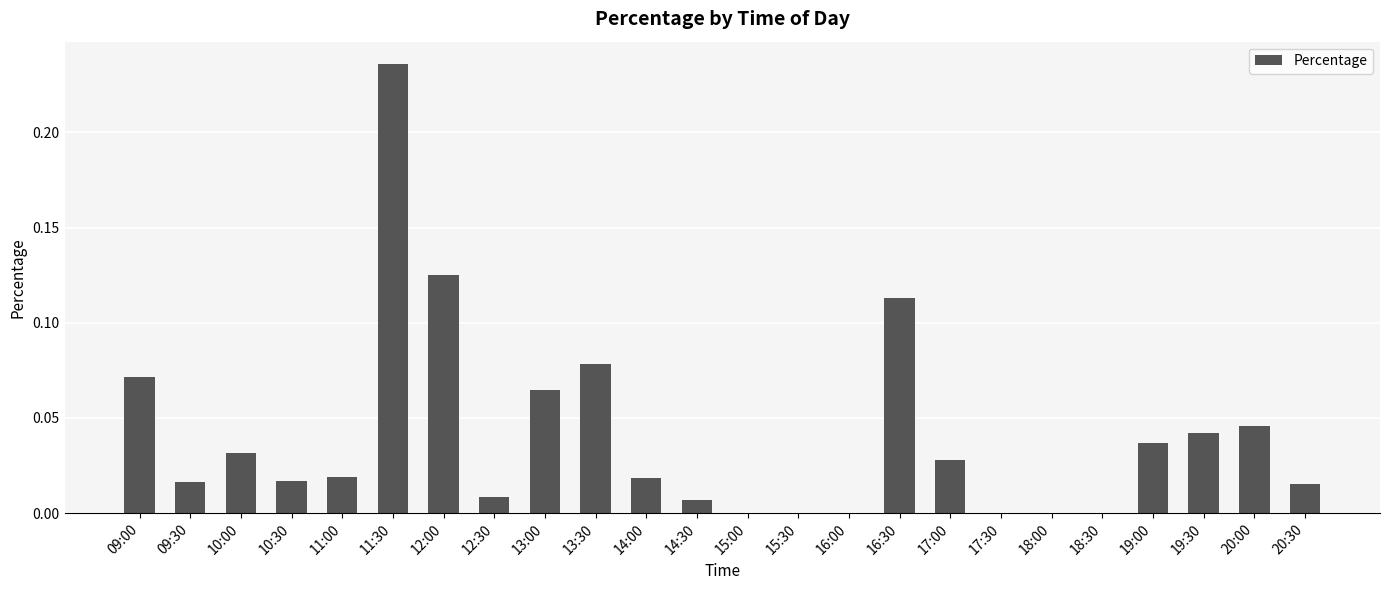

The chart shows a value of 0.0 at 19:00. True or false?

True